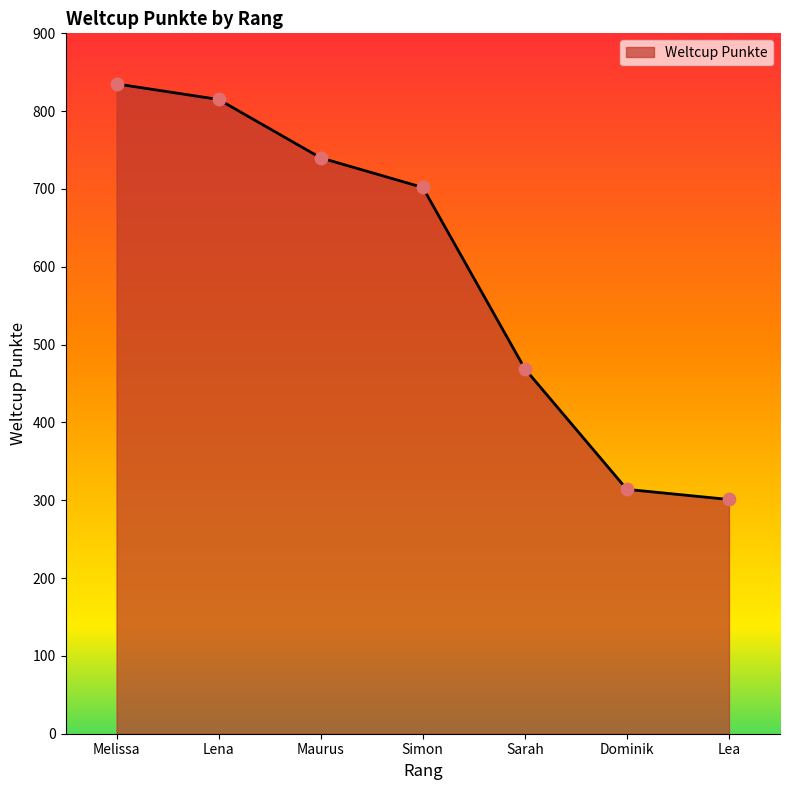

Approximately how many times larger is the value at Sarah compared to Maurus?

0.6